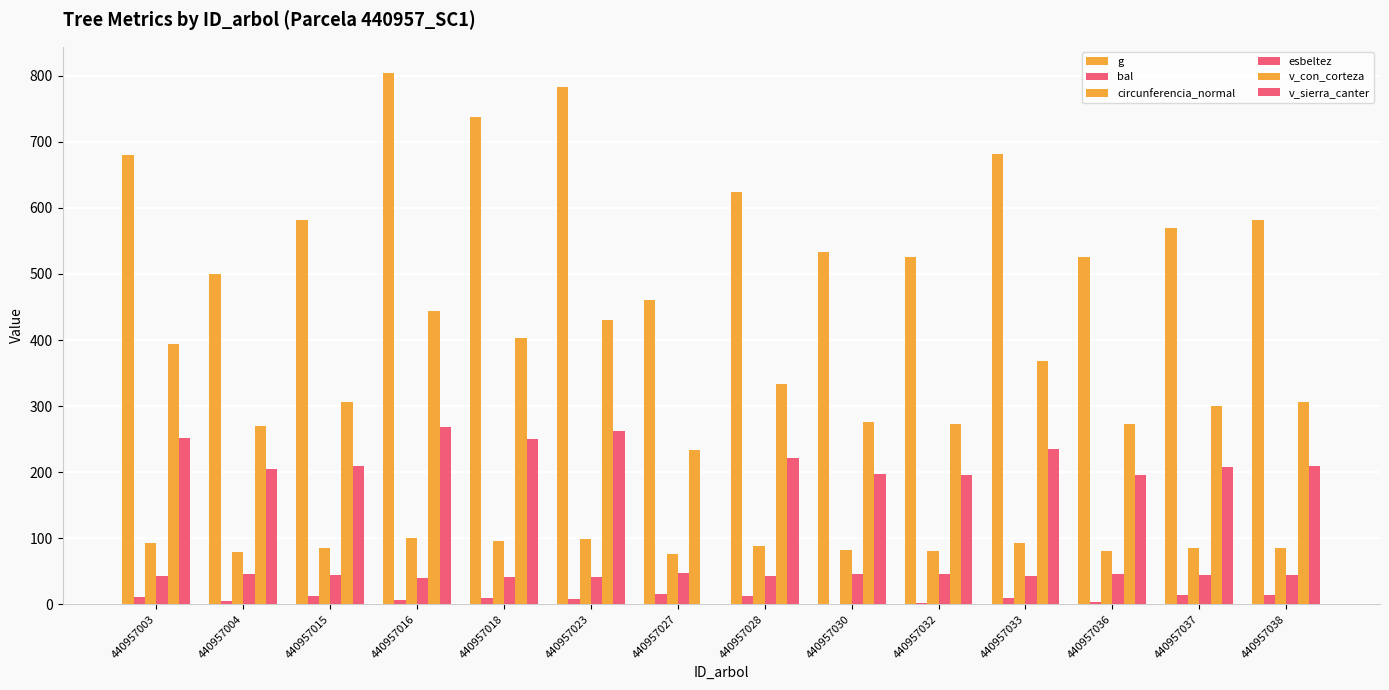

Which series has the largest range (max minus min)?

g